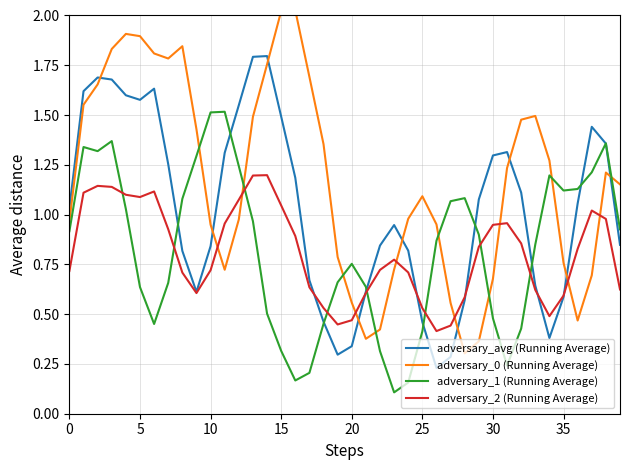

What is the value of the adversary_0 (Running Average) point at the 3rd from the left?

1.7